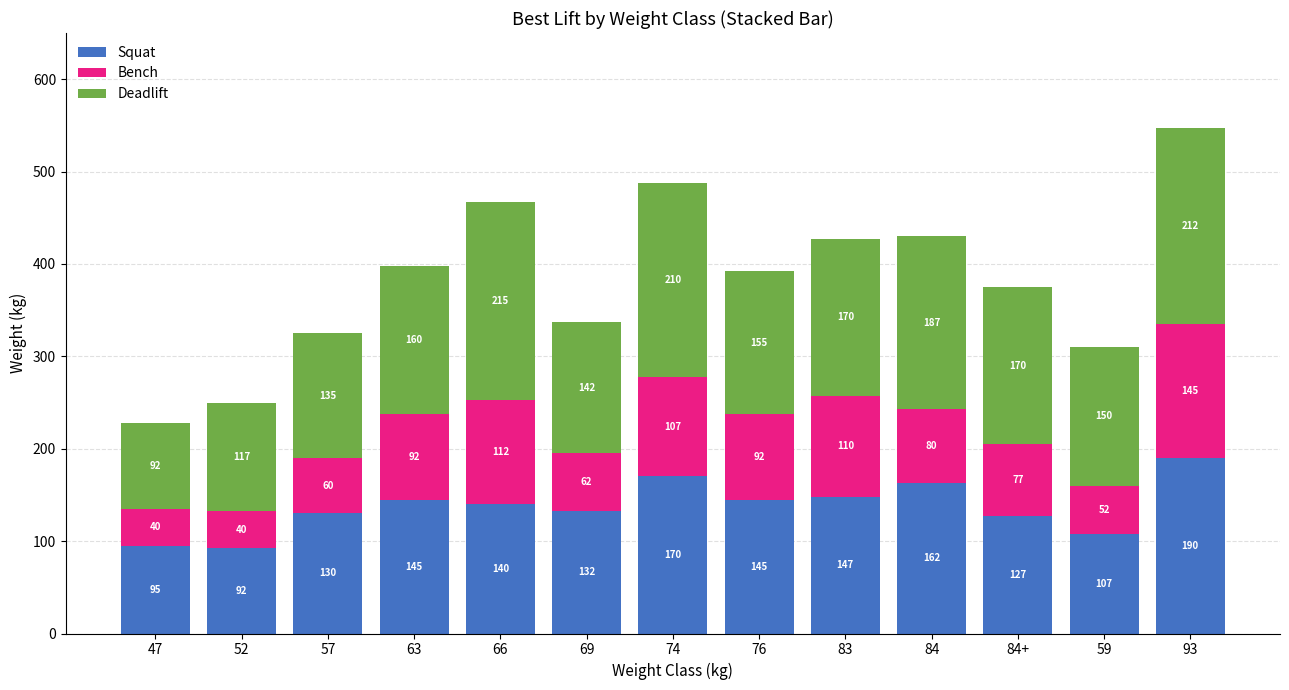

At which category is the sum across all series the highest?

93